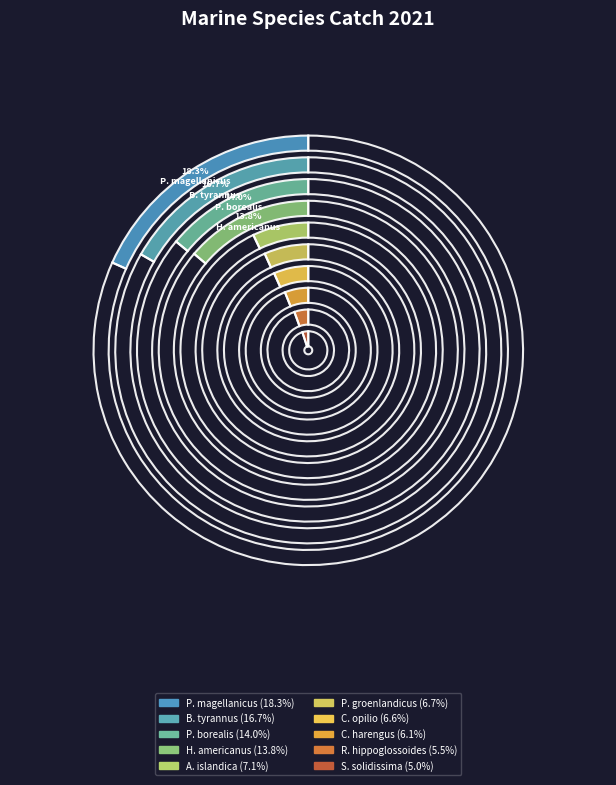

To the nearest percent, what is the combined percentage of Spisula solidissima and Homarus americanus?

19%